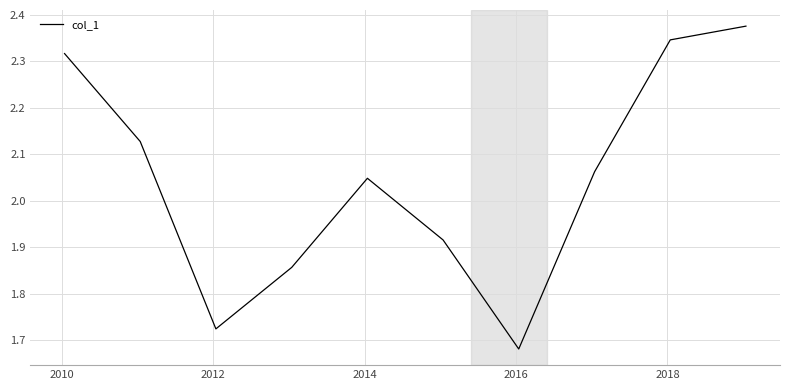

What is the difference between the maximum and minimum values?

0.7